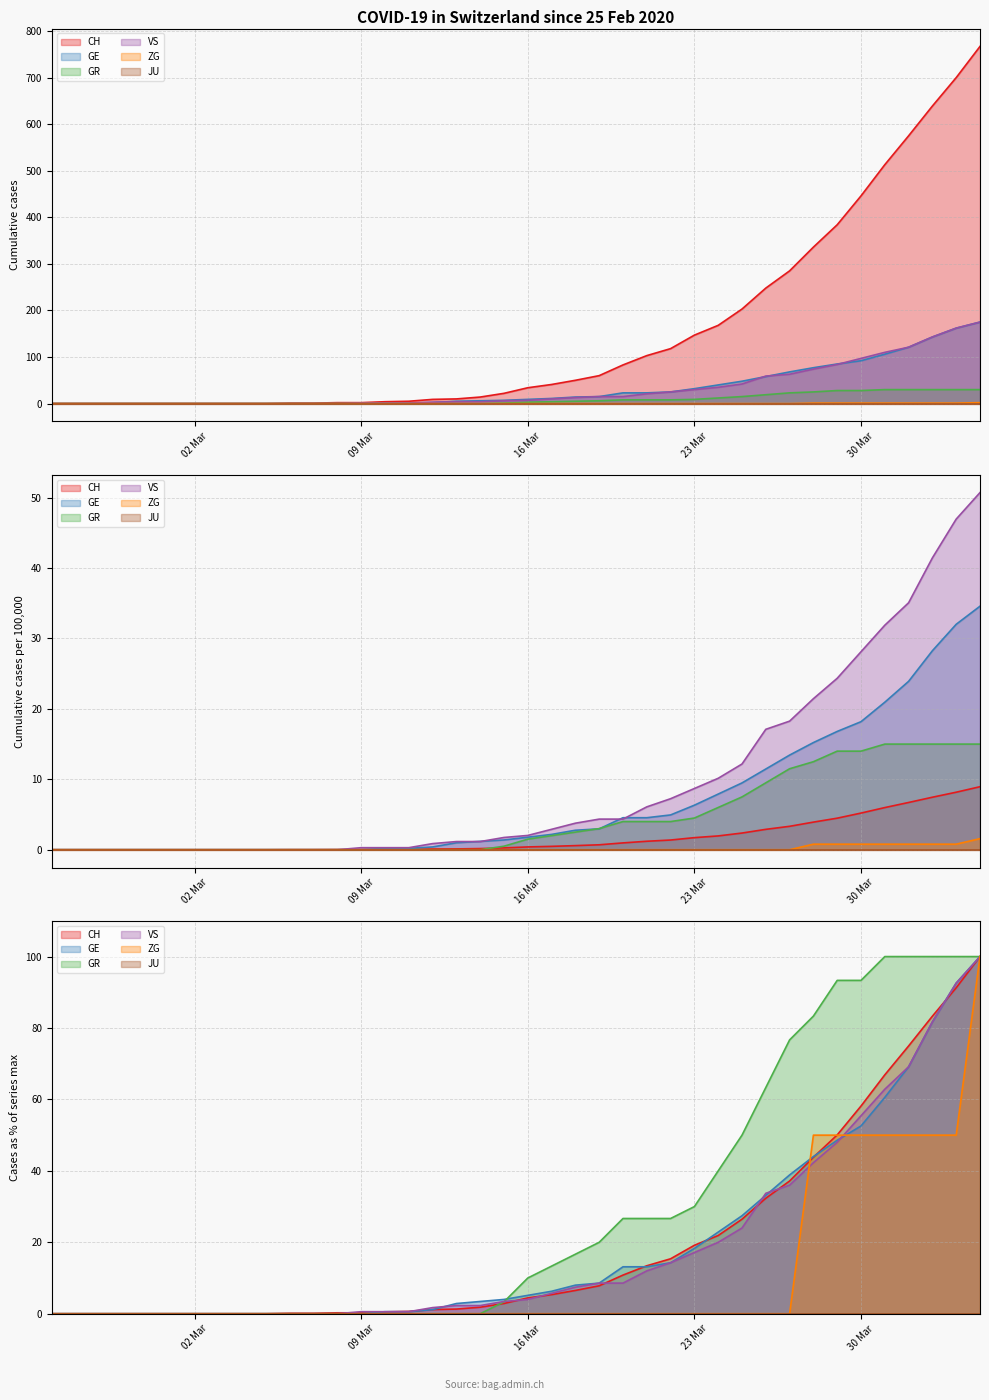

Does the chart display data point markers on the line(s)?

No